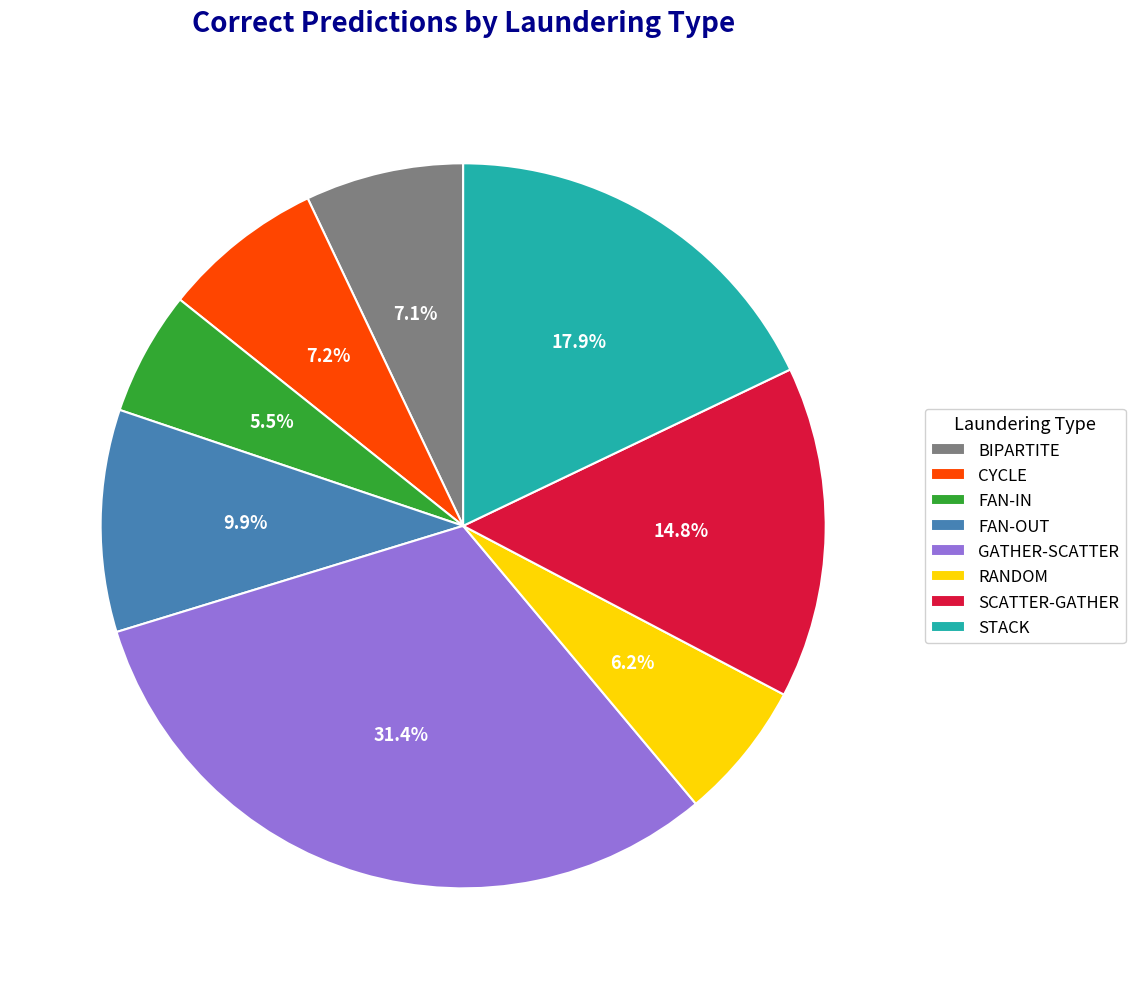

Combined, what portion of the pie is SCATTER-GATHER and STACK?

32.7%